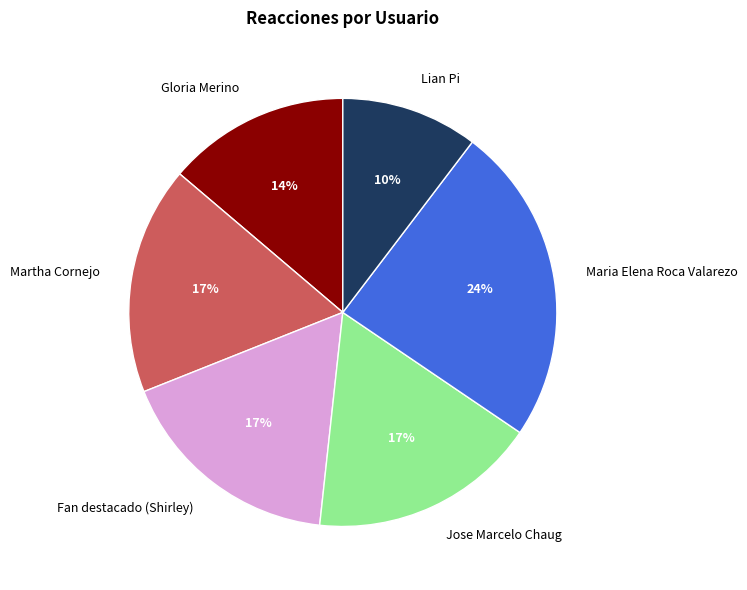

To the nearest percent, what is the difference between the largest and smallest slice percentages?

14%